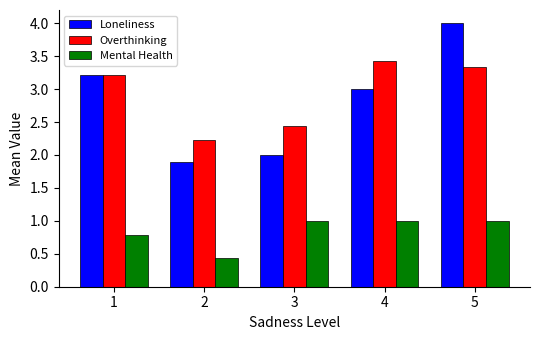

Reading right to left, list all the values displayed in this chart.

Loneliness: 4.0	3.0	2.0	1.9	3.2
Overthinking: 3.3	3.4	2.4	2.2	3.2
Mental Health: 1.0	1.0	1.0	0.4	0.8